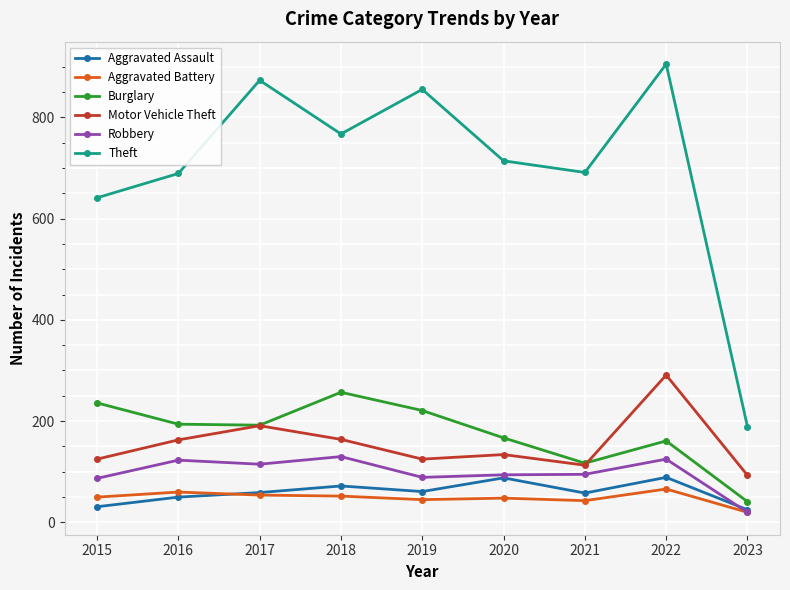

True or false: Aggravated Battery has more than 0 points higher than both neighbors.

True